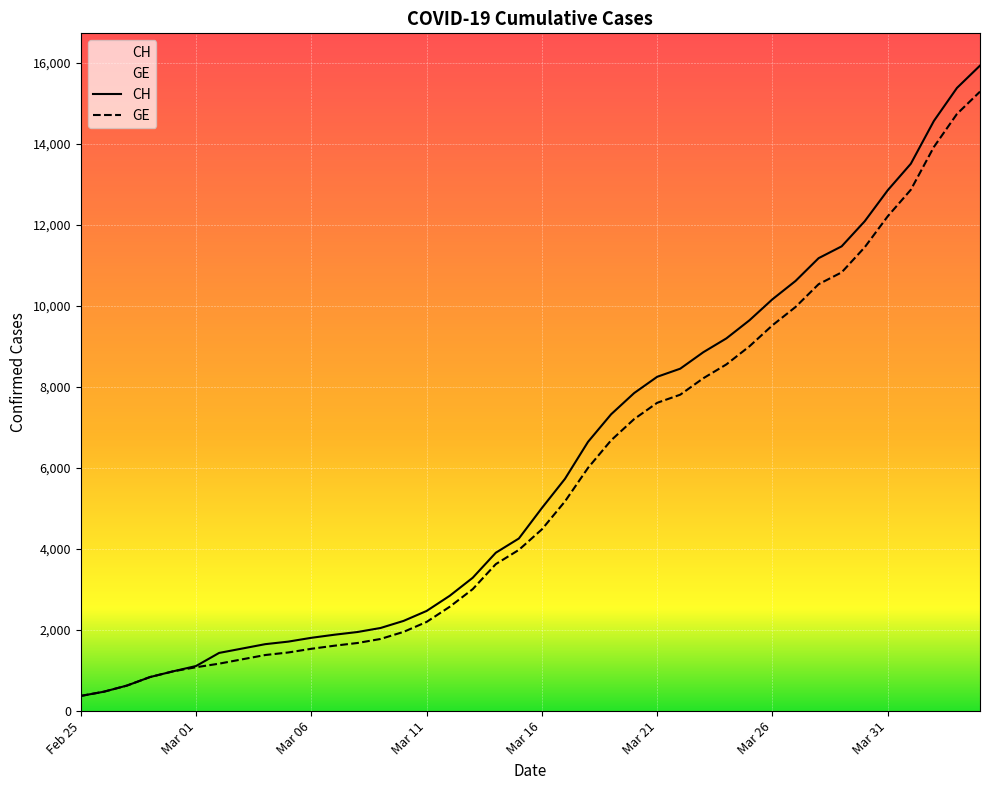

True or false: CH and GE intersect in this chart.

False